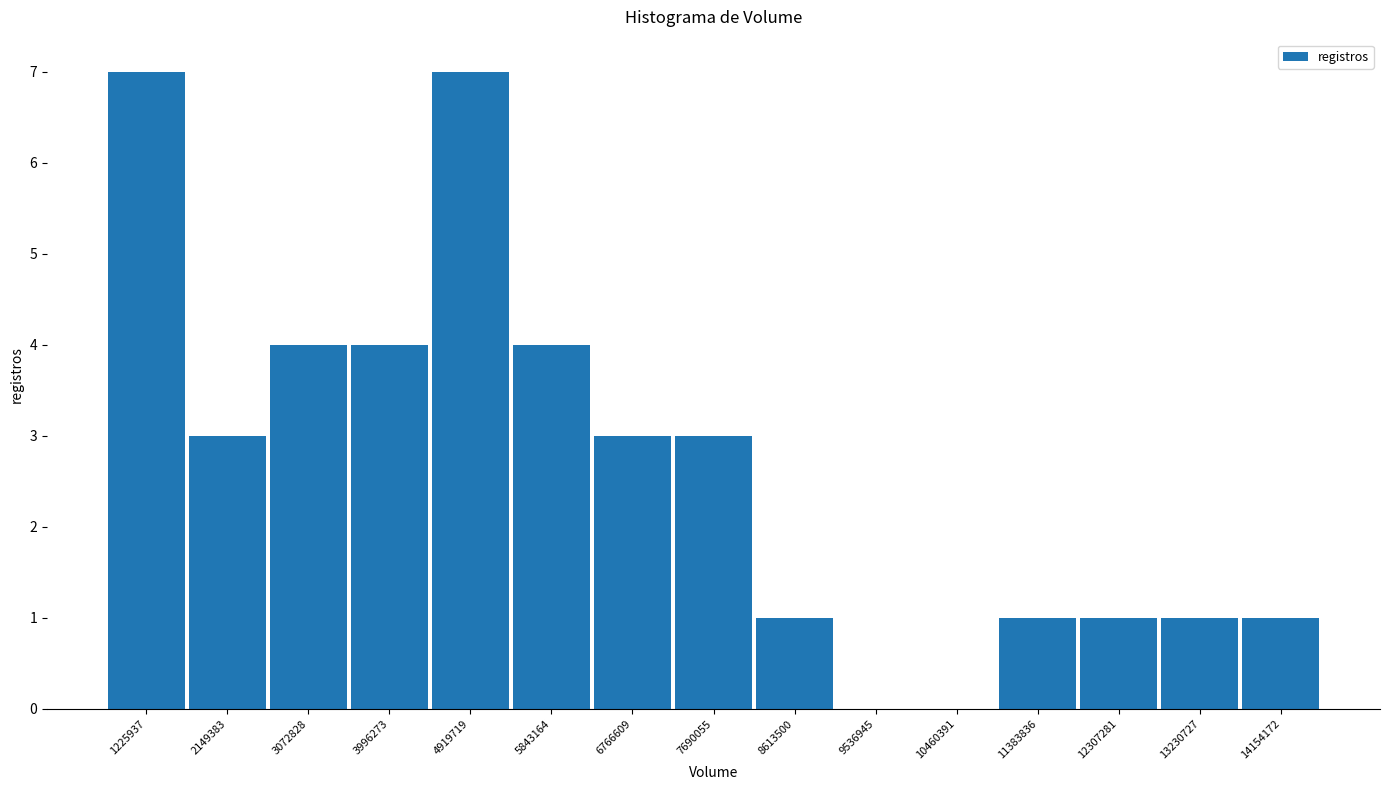

Reading left to right, list every bar in this chart as the range it spans on the x-axis followed by its height. Neither the bar edges nor the heights are printed on the chart, so give them approximately, as read against the axes.

800000 to 1700000: 7
1700000 to 2600000: 3
2600000 to 3500000: 4
3500000 to 4500000: 4
4500000 to 5400000: 7
5400000 to 6300000: 4
6300000 to 7200000: 3
7200000 to 8200000: 3
8200000 to 9100000: 1
9100000 to 10000000: 0
10000000 to 10900000: 0
10900000 to 11800000: 1
11800000 to 12800000: 1
12800000 to 13700000: 1
13700000 to 14600000: 1